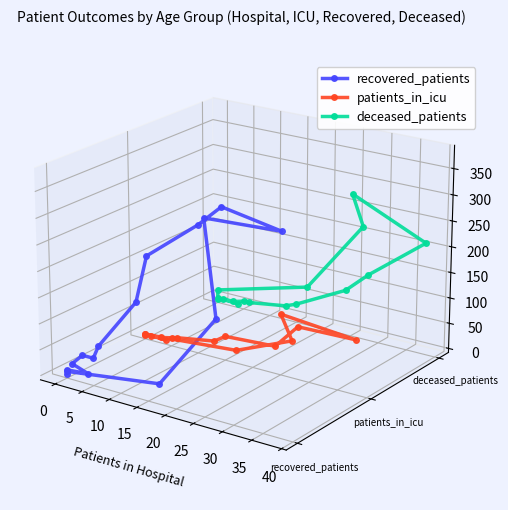

How many lines are shown in the chart?

3